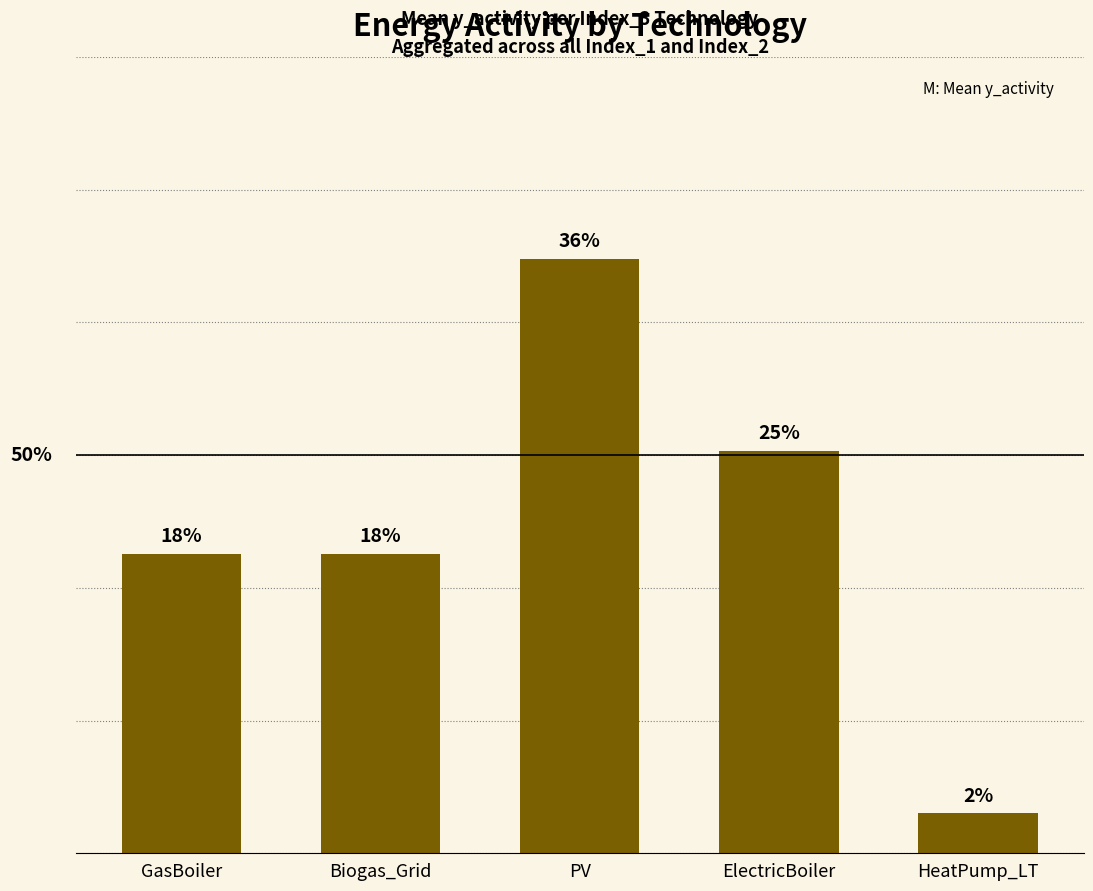

Which category has the highest value across all series?

PV